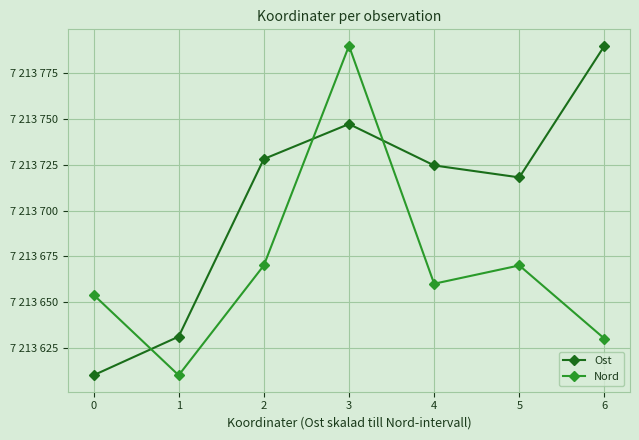

Which has a higher value, 3 or 1?

3